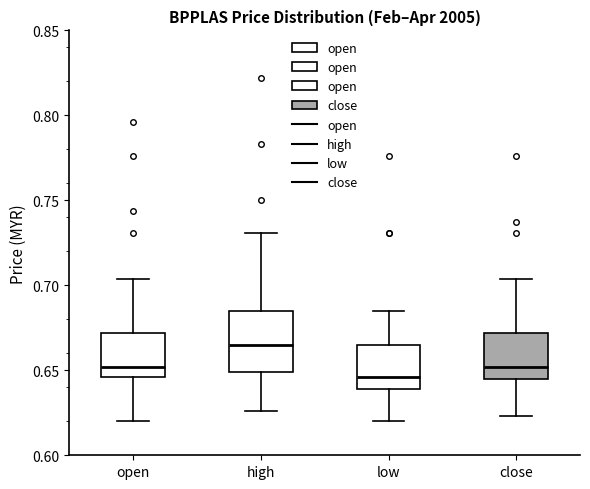

Reading left to right, read every box against the y-axis: the position of its median line, the range the box covers, and the ends of its whiskers. The values are not printed on the chart, so give them approximately, as read against the axis.

open: median 0.650, box 0.645 to 0.670, whiskers 0.620 to 0.705
high: median 0.665, box 0.650 to 0.685, whiskers 0.625 to 0.730
low: median 0.645, box 0.640 to 0.665, whiskers 0.620 to 0.685
close: median 0.650, box 0.645 to 0.670, whiskers 0.625 to 0.705